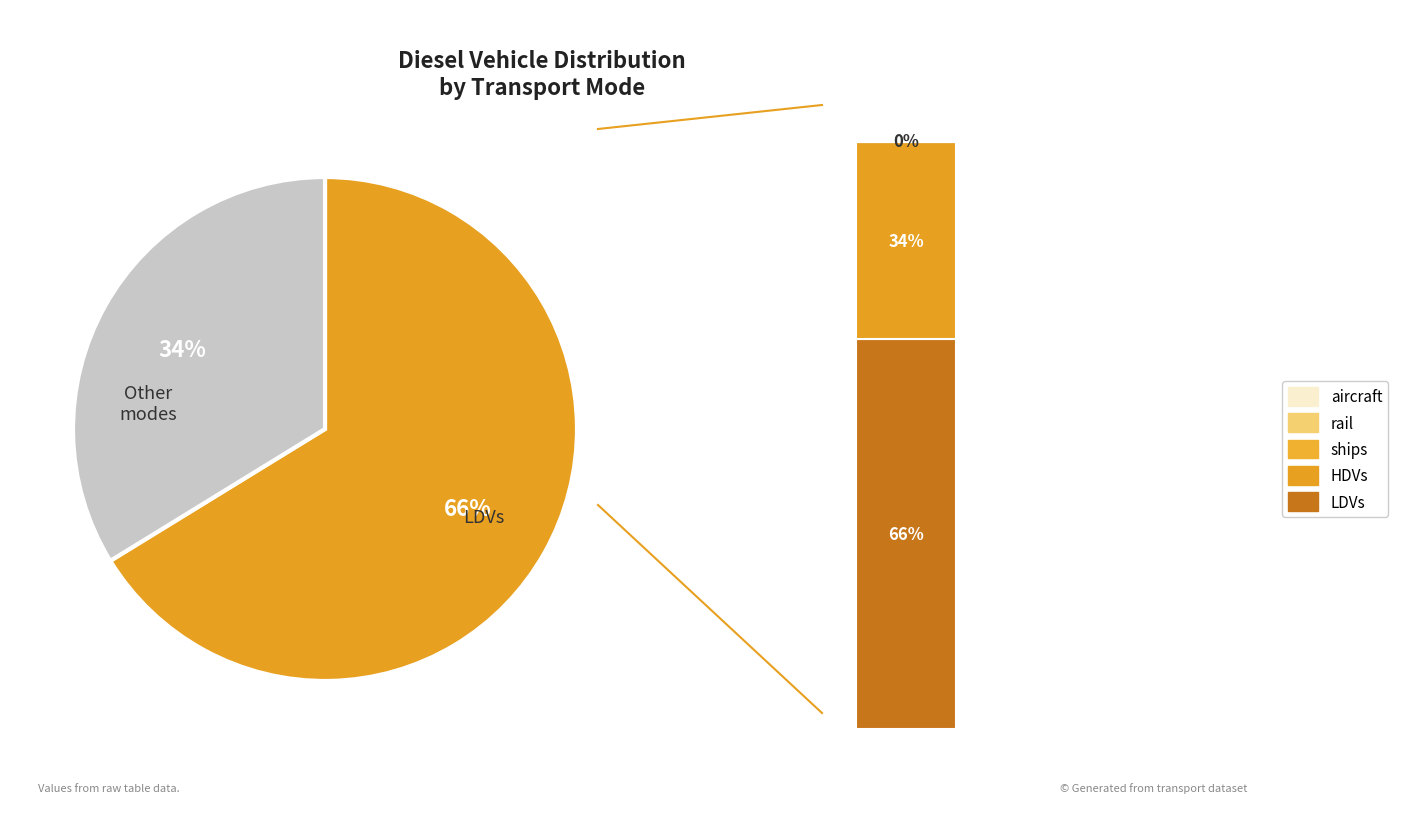

Which category accounts for the majority?

LDVs